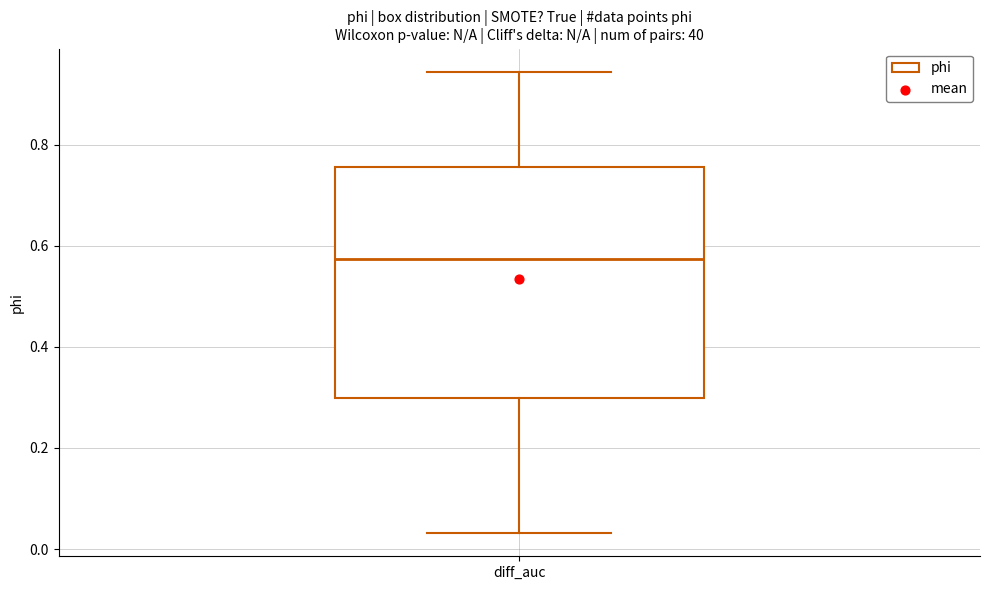

Read this box plot against the y-axis: the position of the median line, the range covered by the box, and the ends of both whiskers. The values are not printed on the chart, so give them approximately, as read against the axis.

median 0.58, box 0.30 to 0.76, whiskers 0.04 to 0.94